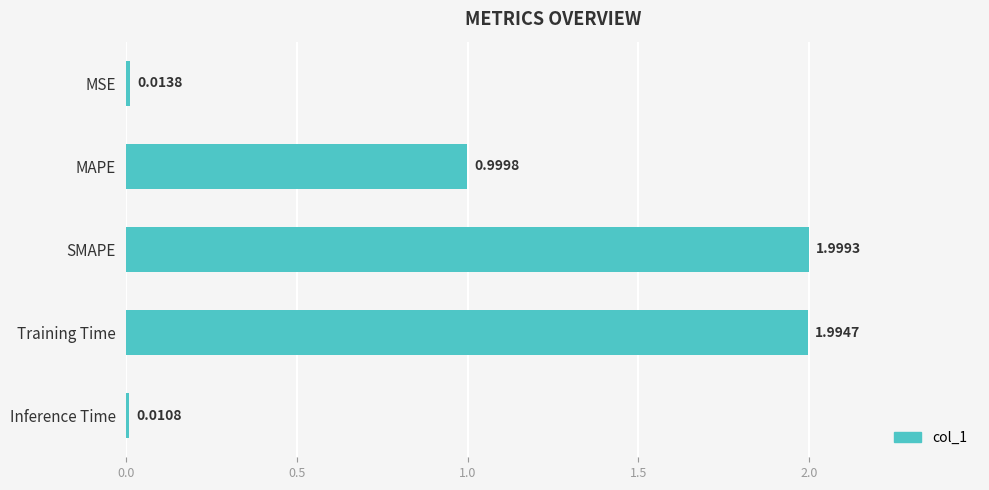

What is the sum of the values at Training Time and MSE?

2.0